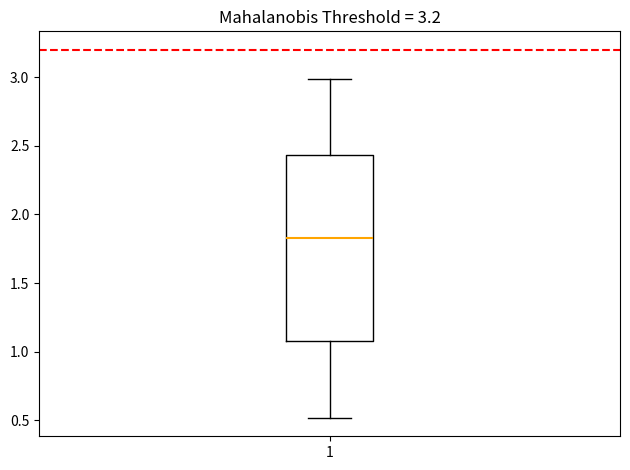

Transcribe this box plot: give where the median line is, the range the box spans, and where the two whiskers end, as read against the y-axis. The values are not printed on the chart, so give them approximately, as read against the axis.

median 1.85, box 1.10 to 2.45, whiskers 0.50 to 3.00